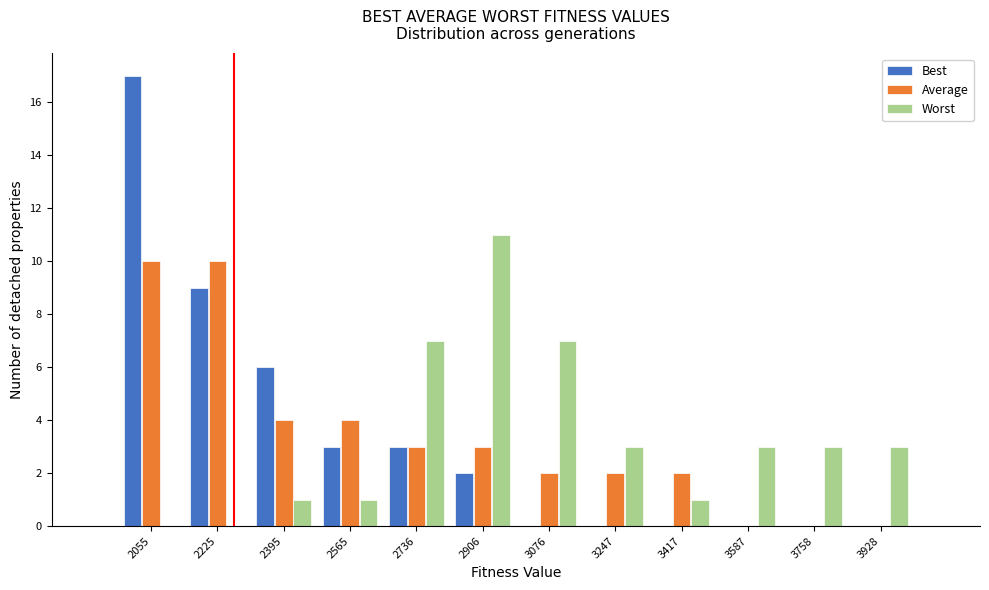

Reading left to right, list every range on the x-axis with the height of the bar of each series over it. Neither the bar edges nor the heights are printed on the chart, so give them approximately, as read against the axes.

1960 to 2140: Best=17	Average=10	Worst=0
2140 to 2300: Best=9	Average=10	Worst=0
2300 to 2480: Best=6	Average=4	Worst=1
2480 to 2660: Best=3	Average=4	Worst=1
2660 to 2820: Best=3	Average=3	Worst=7
2820 to 3000: Best=2	Average=3	Worst=11
3000 to 3160: Best=0	Average=2	Worst=7
3160 to 3340: Best=0	Average=2	Worst=3
3340 to 3500: Best=0	Average=2	Worst=1
3500 to 3680: Best=0	Average=0	Worst=3
3680 to 3840: Best=0	Average=0	Worst=3
3840 to 4020: Best=0	Average=0	Worst=3